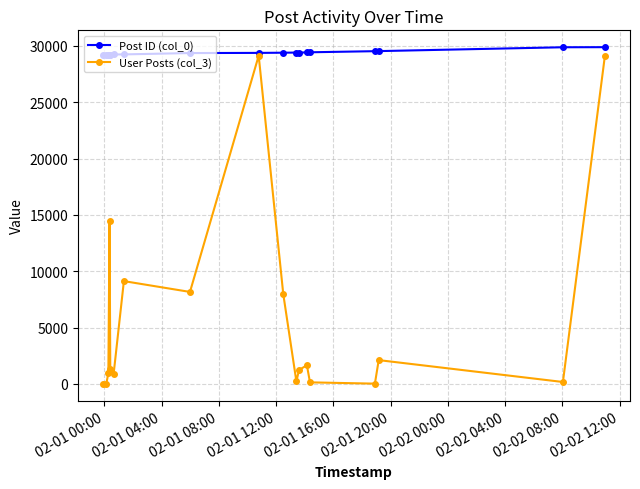

What are all the series names shown in the legend?

Post ID (col_0), User Posts (col_3)